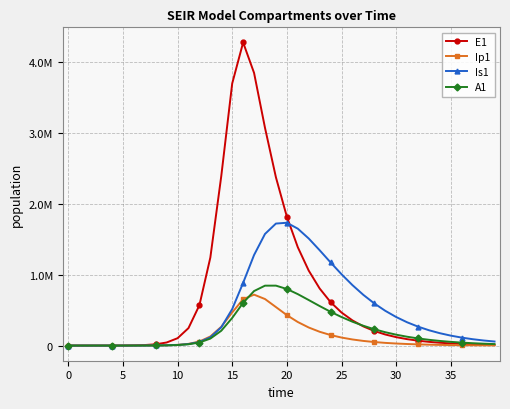

Reading left to right, what are all the values shown in this chart?

E1: 0.0	6.3	23.1	79.7	274.5	945.1	3252.6	7506.1	17948.5	43237.8	103766.0	246302.7	569597.7	1241533.9	2390761.5	3697219.7	4275342.2	3845997.9	3071377.2	2373469.8	1818027.9	1387826.7	1057544.8	805160.8	612792.6	466327.4	354854.4	270024.2	205472.0	156351.3	118973.4	90531.1	68888.3	52419.5	39887.9	30352.1	23095.9	17574.5	13373.1	10176.0
Ip1: 0.0	0.5	1.9	6.7	23.0	79.4	273.1	757.9	1762.8	4224.5	10153.8	24248.1	56905.0	128262.9	265164.5	467173.4	653900.1	718247.7	656445.4	543114.1	429244.7	332338.6	254942.7	194749.5	148472.9	113083.3	86088.1	65522.0	49863.4	37944.8	28874.3	21971.7	16719.2	12722.2	9680.8	7366.5	5605.4	4265.4	3245.7	2469.7
Is1: 1.0	0.9	1.7	4.8	15.9	54.2	186.3	568.8	1490.1	3642.7	8799.9	21137.5	50251.5	116695.8	257486.6	514881.8	884909.4	1277339.9	1574446.5	1721004.4	1732391.7	1649221.0	1510257.4	1344818.0	1172728.3	1006326.1	852604.8	714955.5	594450.5	490742.6	402676.8	328693.6	267087.3	216164.3	174334.4	140157.9	112364.4	89853.8	71687.7	57074.5
A1: 0.0	0.2	1.2	4.5	15.8	54.5	187.7	539.2	1312.6	3170.8	7636.8	18280.3	43125.7	98403.1	209107.0	389808.0	603000.7	769040.1	845093.6	845389.3	798209.8	725609.4	642278.4	557424.5	476499.2	402452.5	336608.4	279268.9	230125.0	188531.0	153682.4	124728.9	100841.6	81251.5	65268.1	52285.9	41782.6	33314.5	26508.5	21053.5